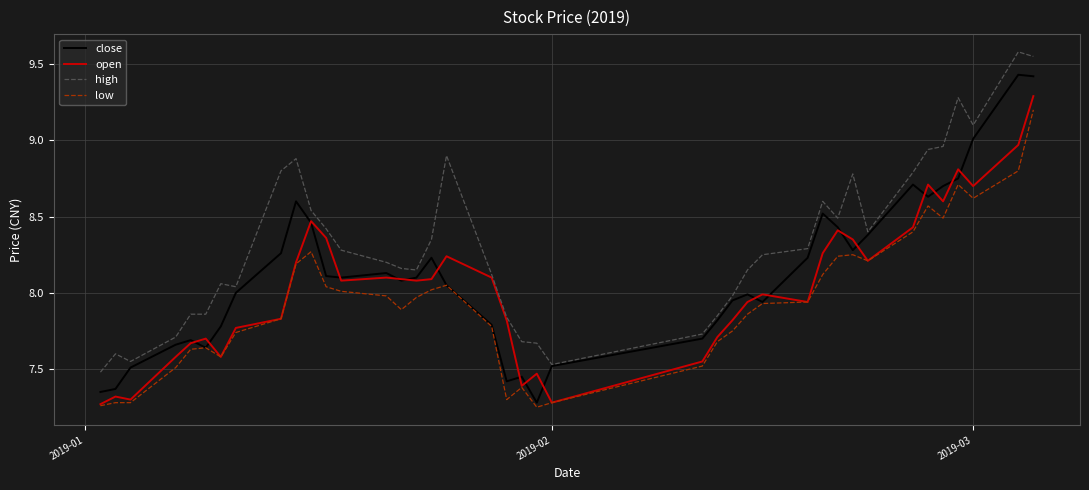

True or false: low and high cross at least once.

False